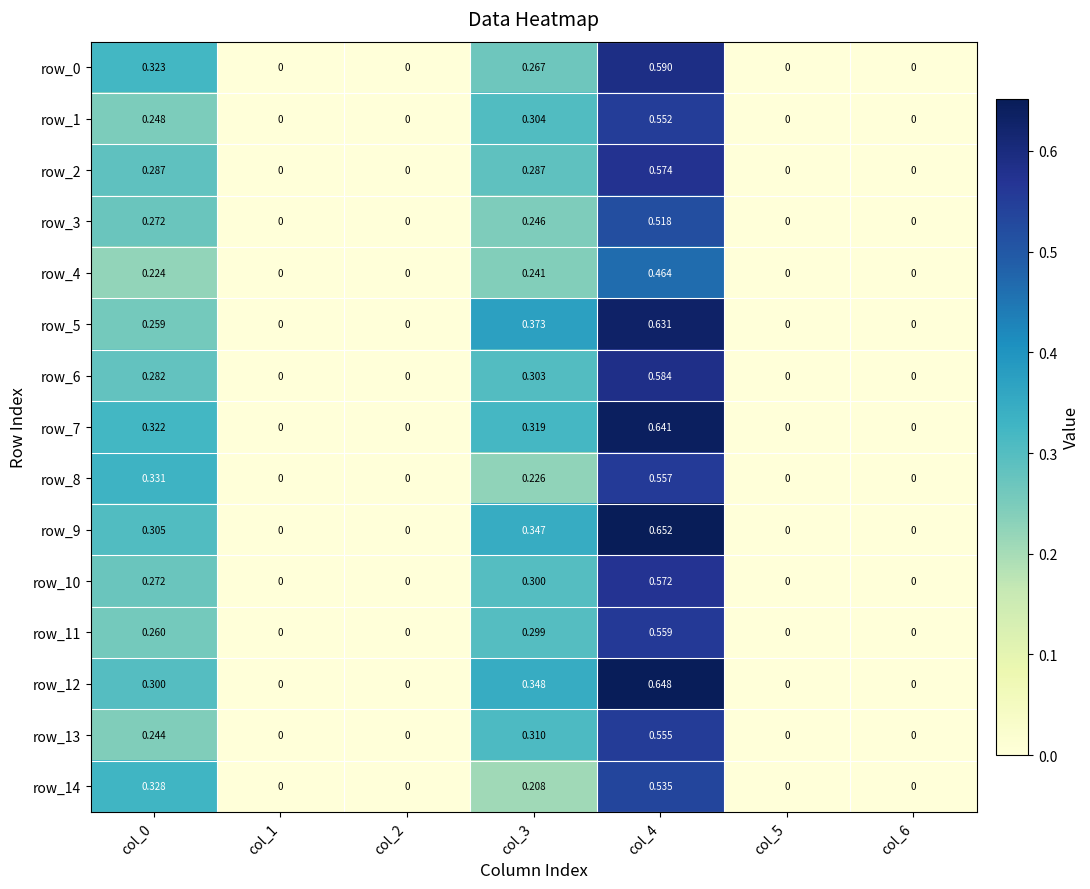

How many values in row_14 are above zero?

3